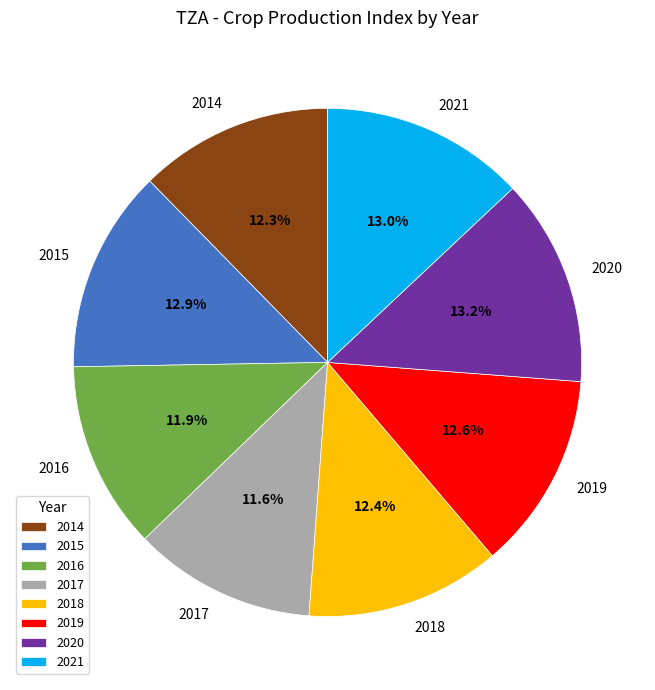

To the nearest percent, what portion does 2017 represent?

12%